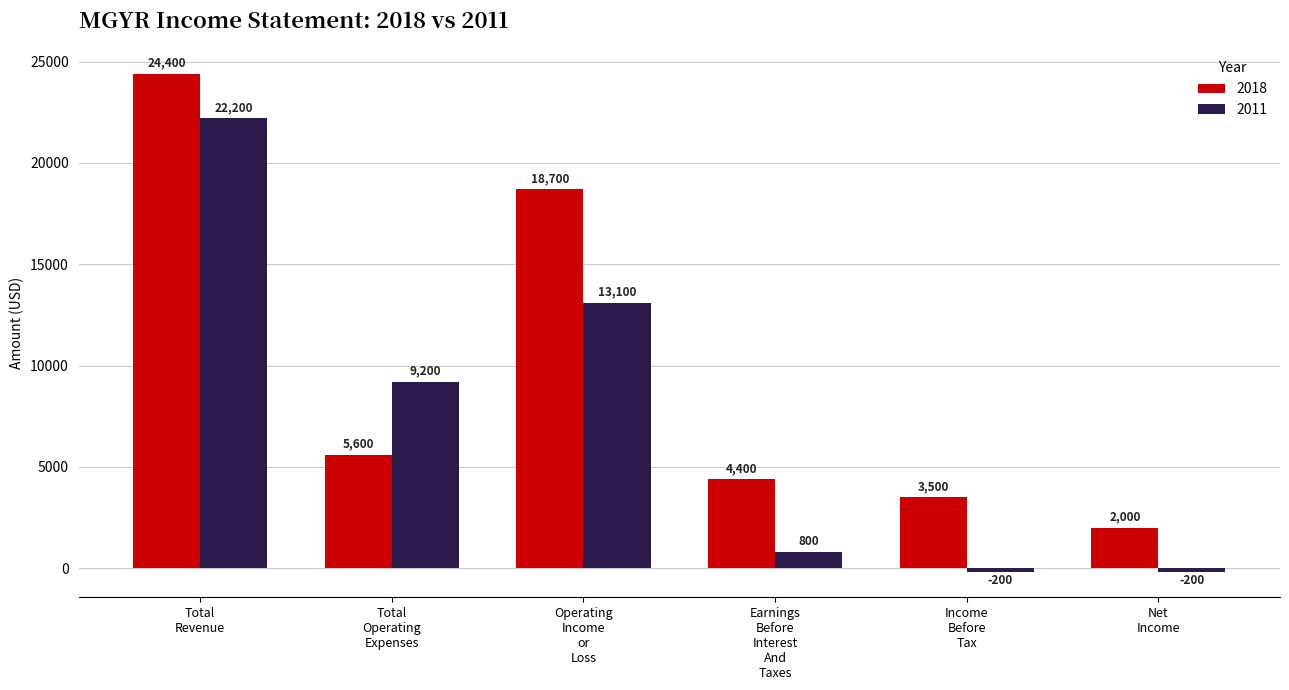

List the series in order of their overall mean, highest first.

2018, 2011